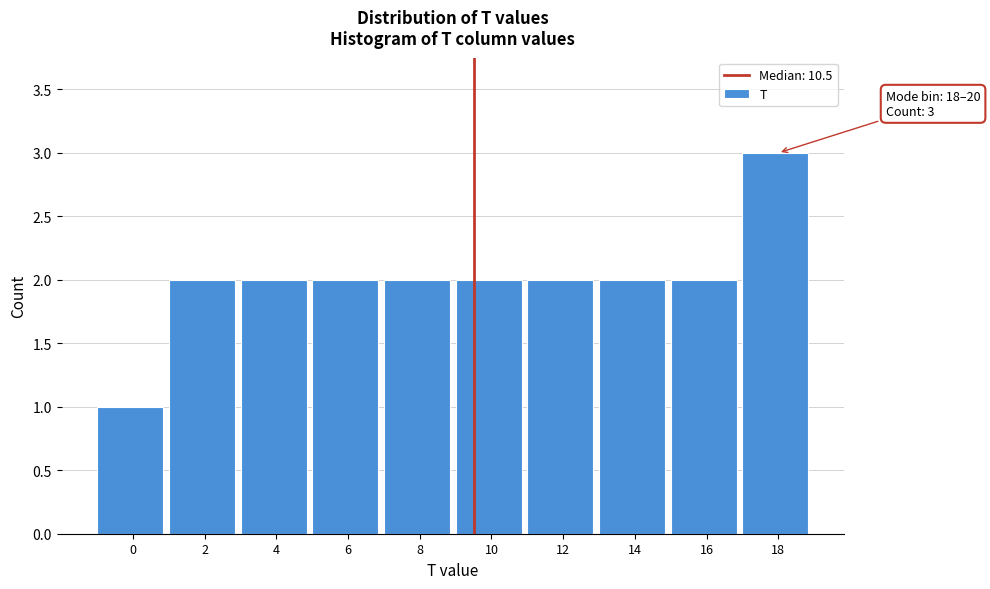

Reading left to right, transcribe all the data shown in this chart.

1	2	2	2	2	2	2	2	2	3